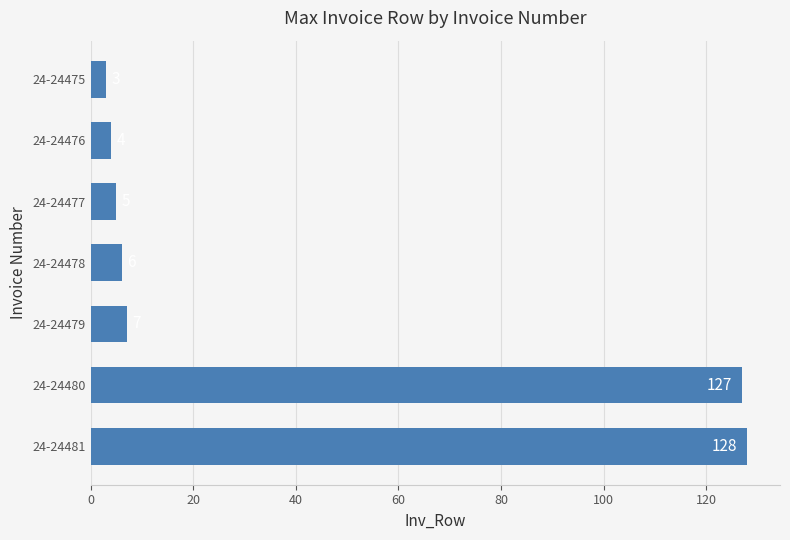

The chart shows a value of 3 at 24-24475. True or false?

True